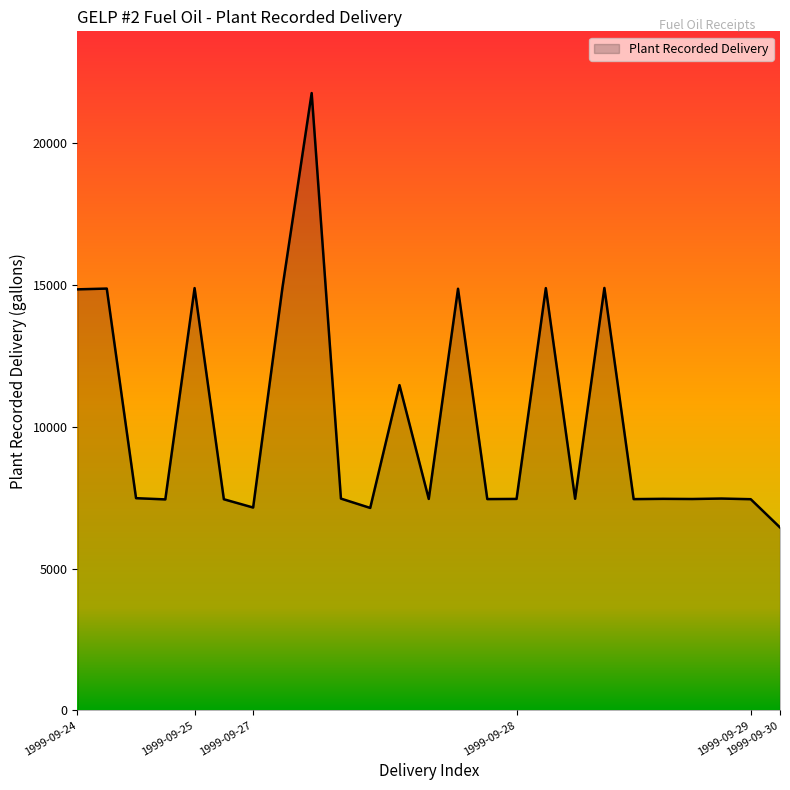

What is the smallest value displayed?

6451